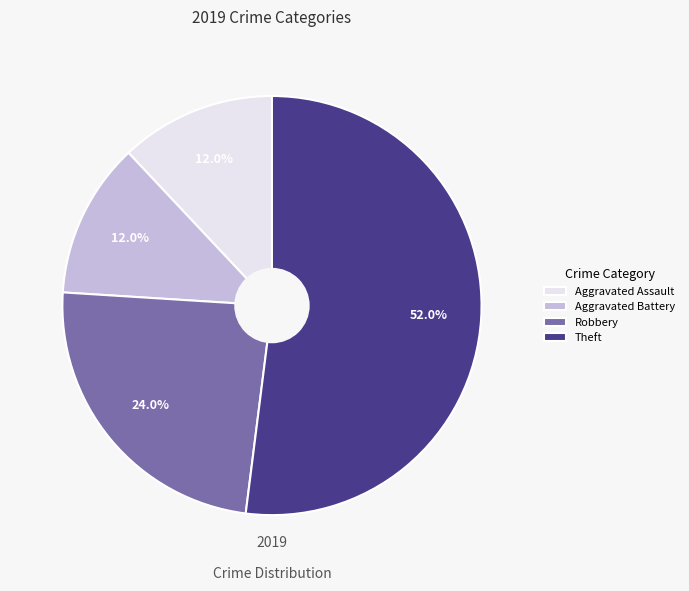

What percentage is the Robbery slice, to the nearest percent?

24%